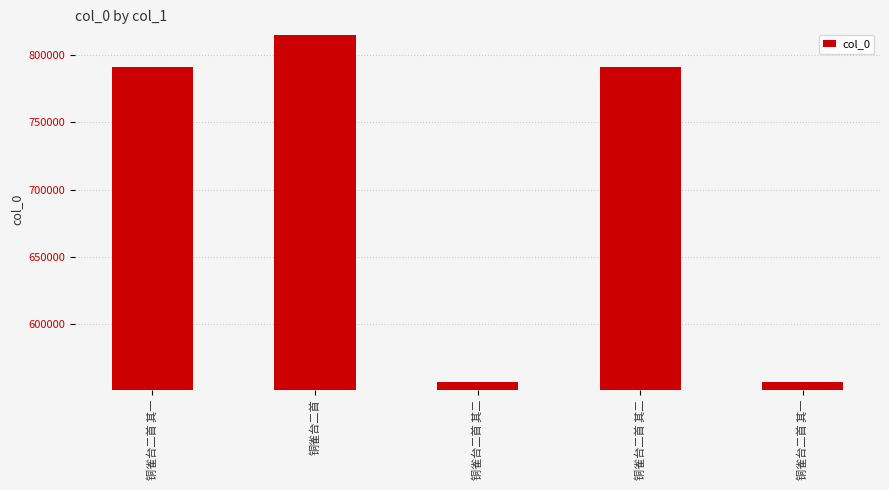

Where is the data nearest to the value 685730?

铜雀台二首 其一